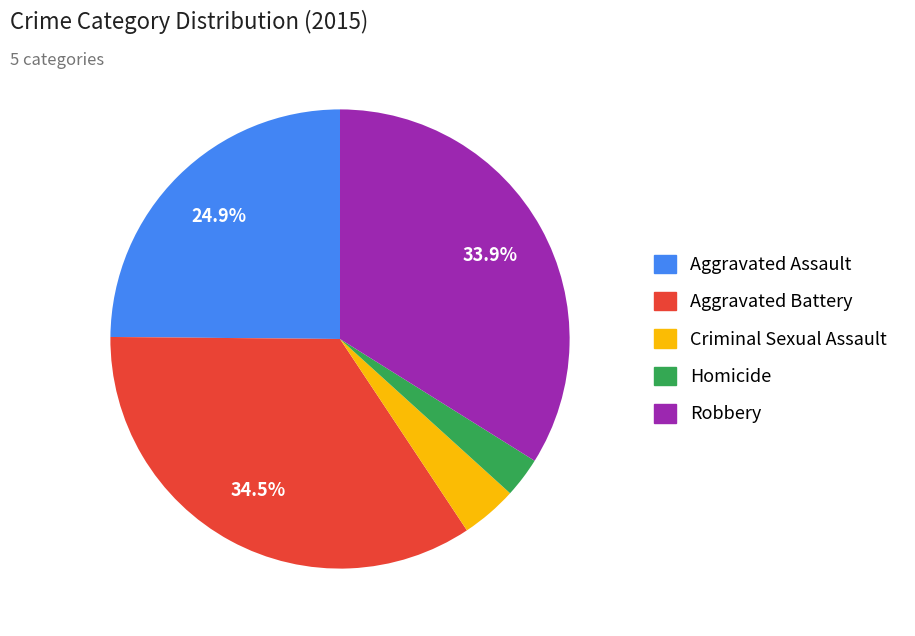

Is the sum of Aggravated Battery and Criminal Sexual Assault greater than half?

No